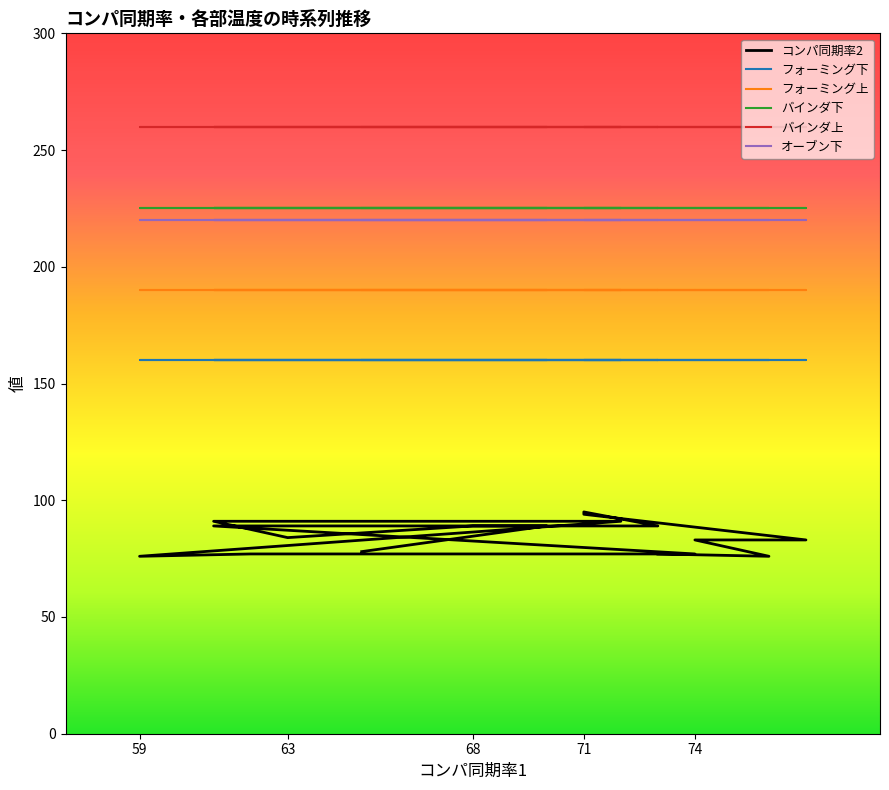

True or false: オーブン下 has a value of 378 at 13:13.

False